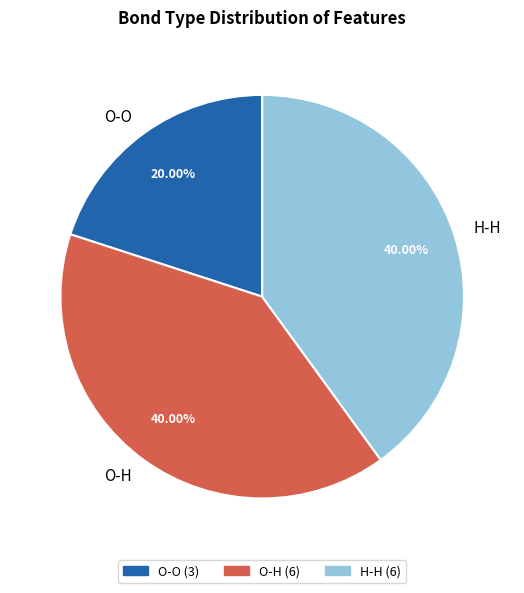

What is the smallest slice in the pie chart?

O-O